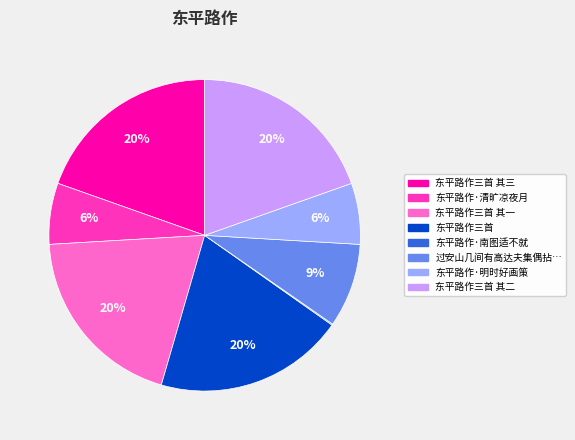

Is there any slice that represents more than half of the pie?

No